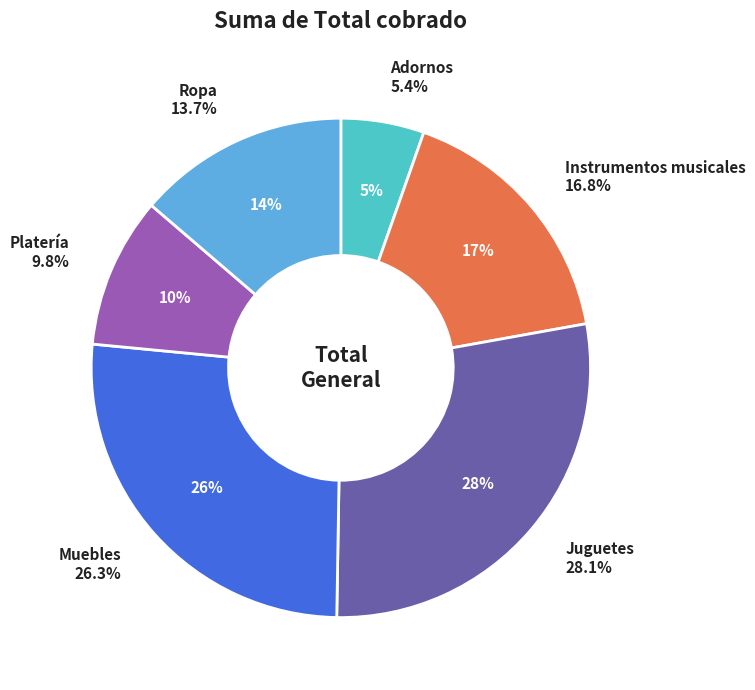

Does any single category account for the majority?

No